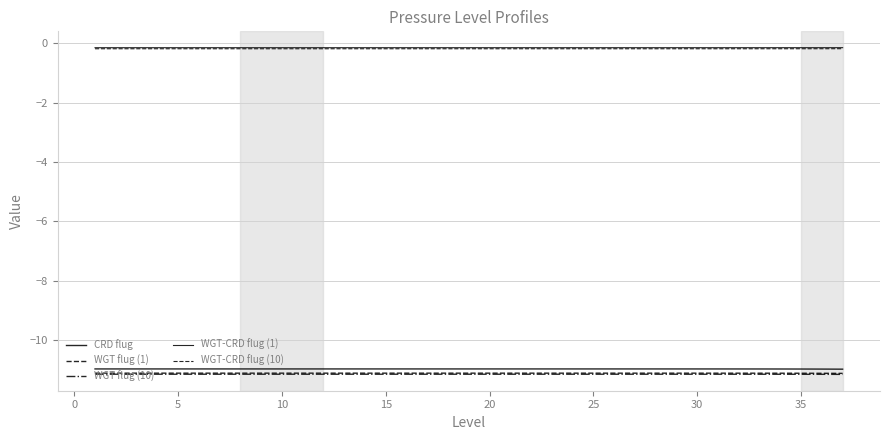

Is this an area chart (filled region under the line)?

No